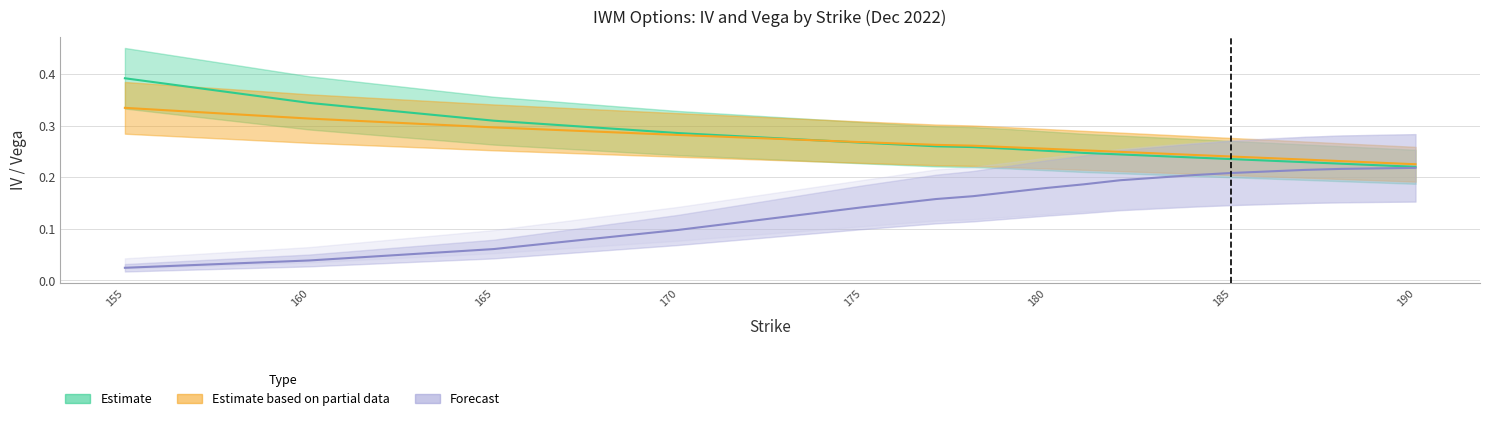

What is the difference between the maximum and second lowest values in the iv_call series?

0.2